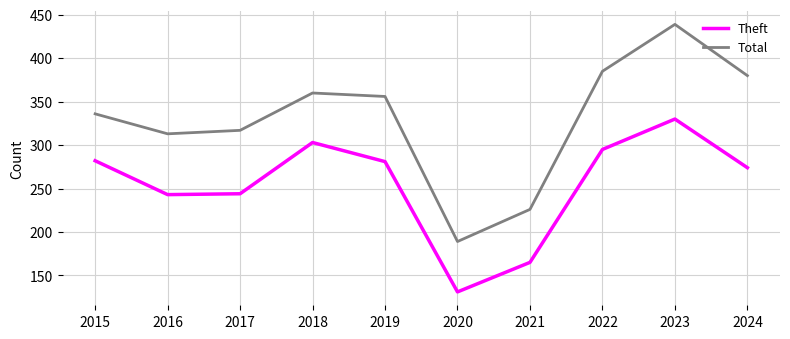

At how many categories does at least one series exceed 164?

10